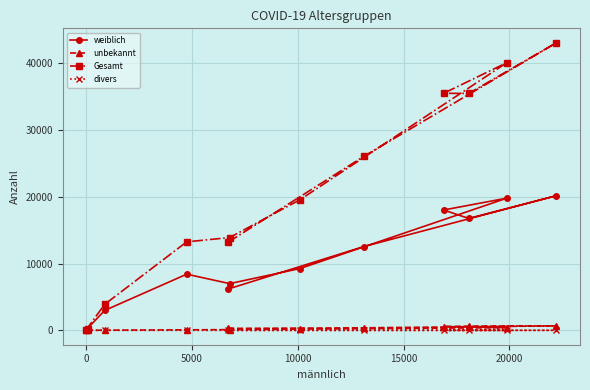

Which series has the largest total across all categories?

Gesamt